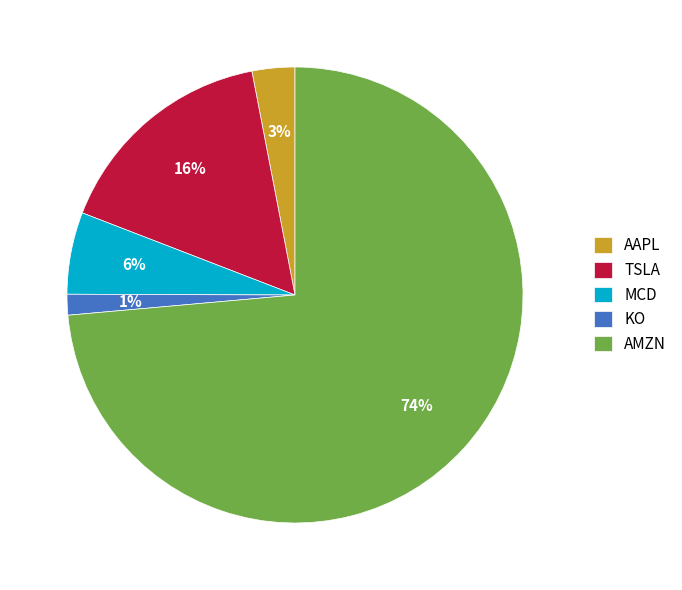

Rank the categories by value from highest to lowest.

AMZN, TSLA, MCD, AAPL, KO